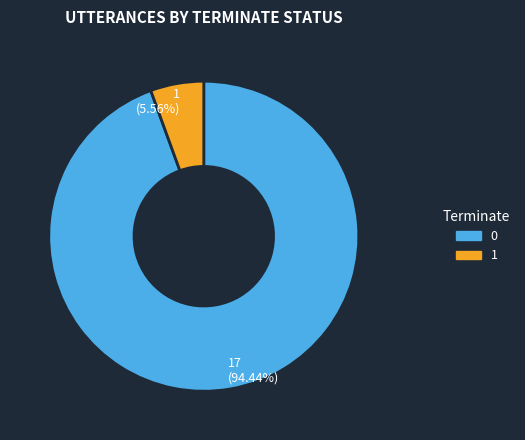

Which category has the smallest portion of the pie?

1